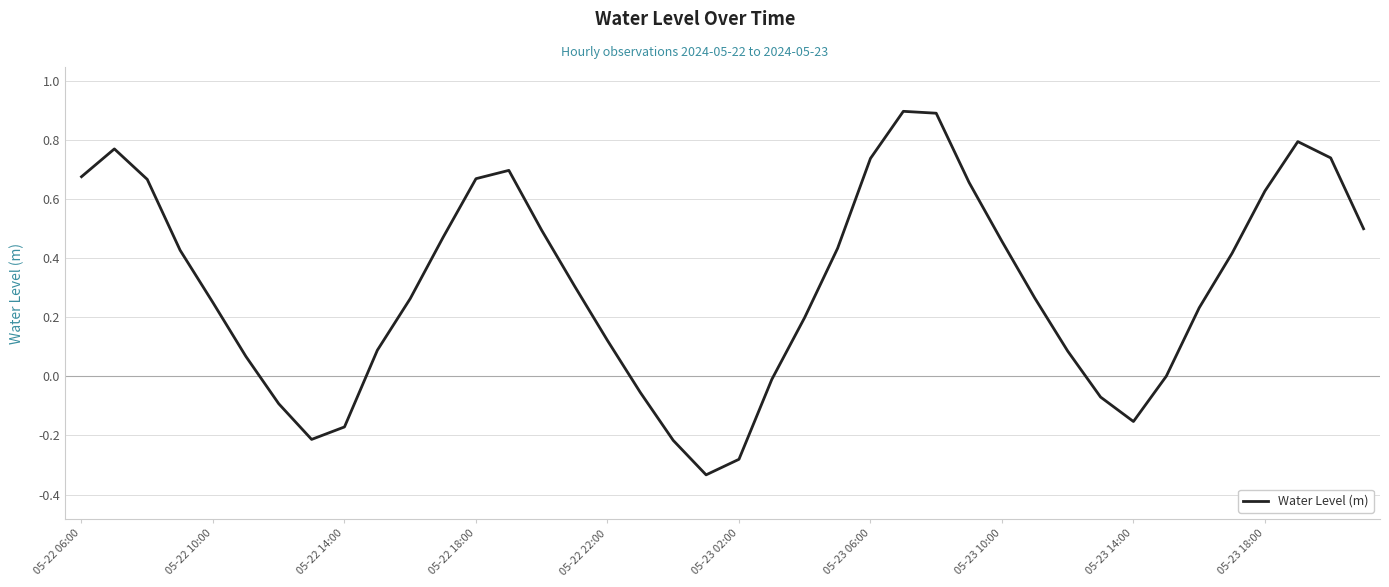

What is the greatest value displayed?

0.9